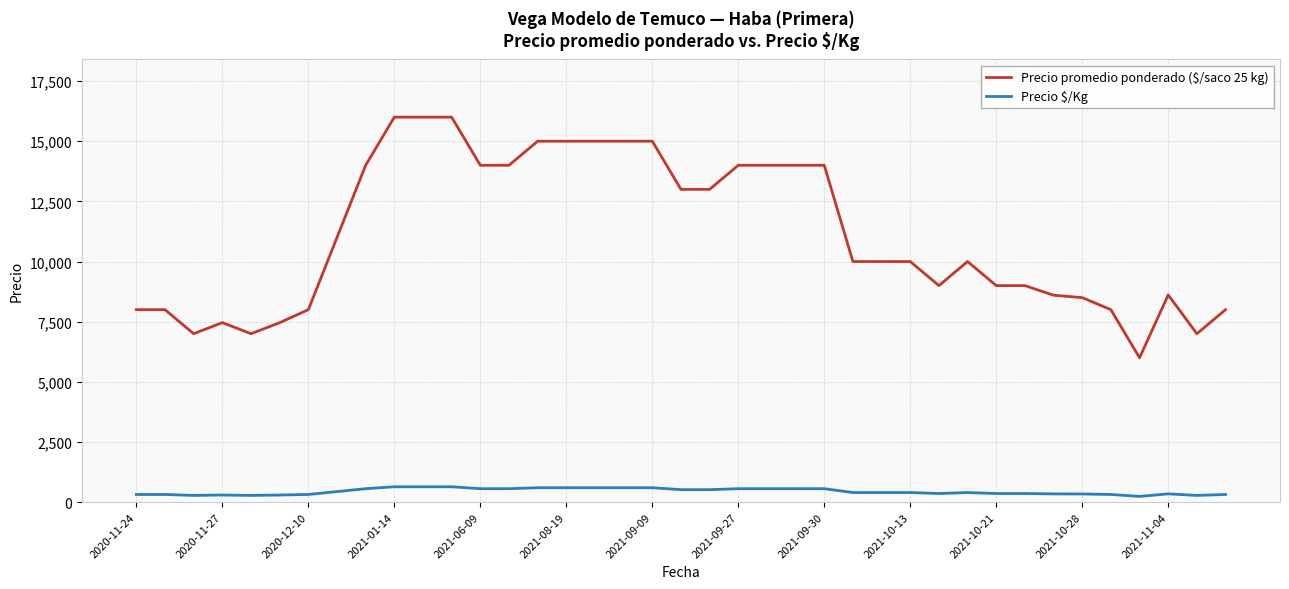

Which series has the largest range (max minus min)?

Precio promedio ponderado ($/saco 25 kg)